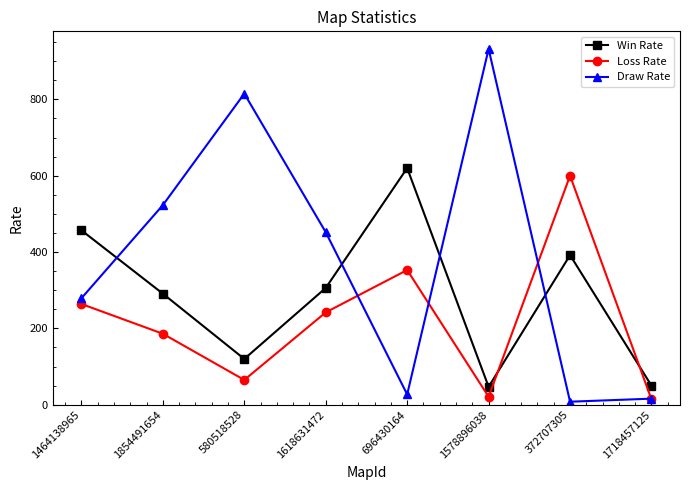

Between which two adjacent categories do Win Rate and Loss Rate first intersect?

1578896038 and 372707305